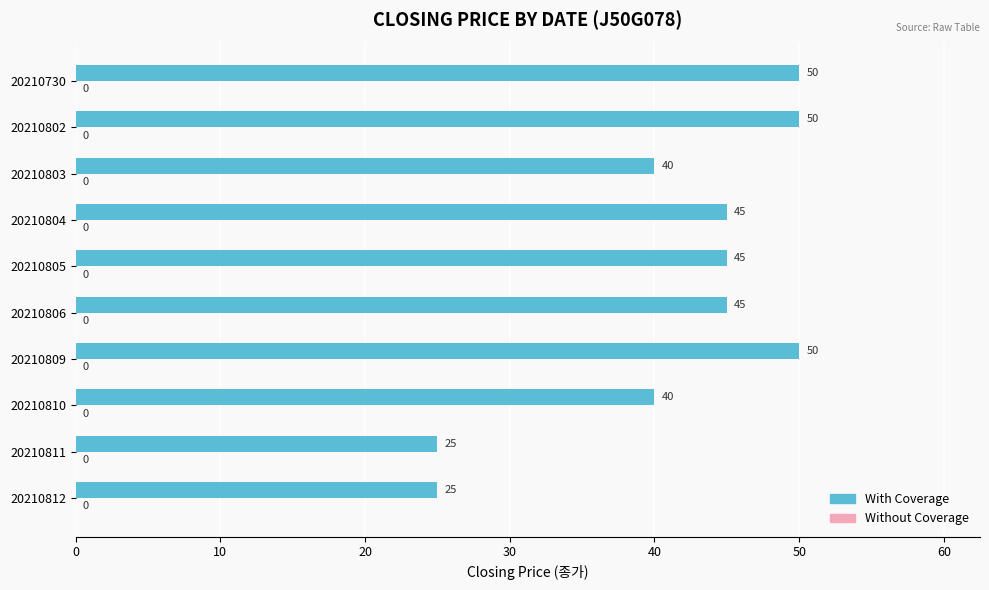

What is the greatest value displayed?

50